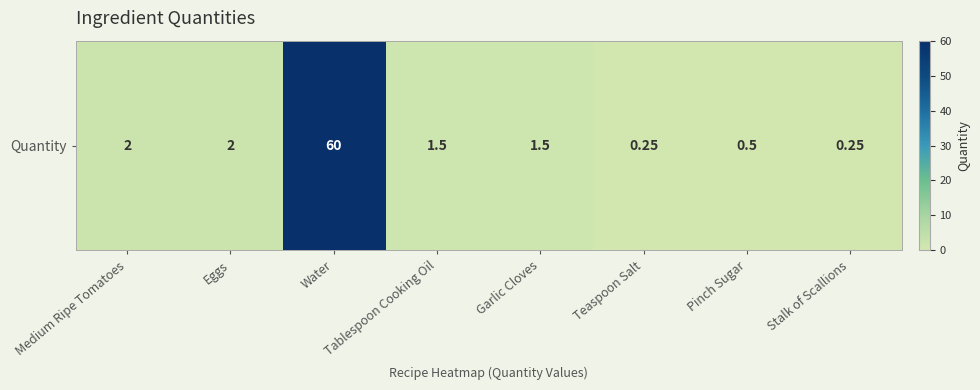

The value at Stalk of Scallions is 0.2. True or false?

True